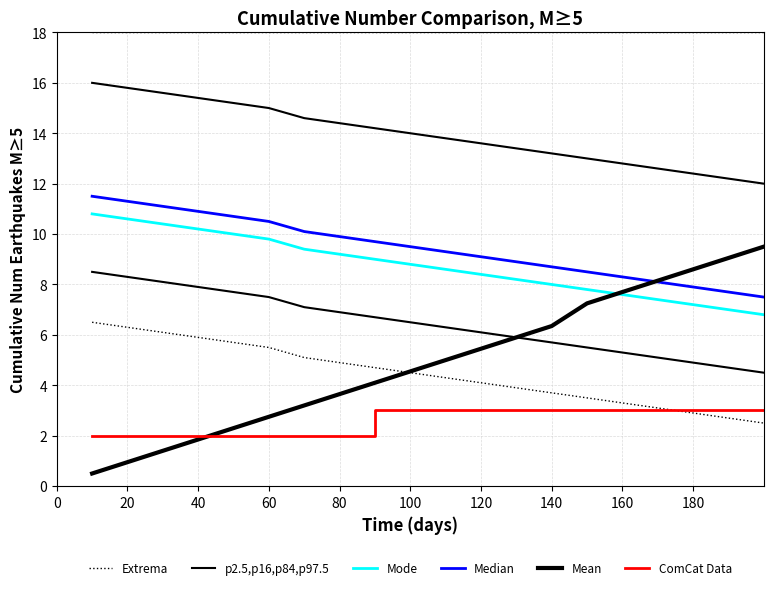

What is the difference between the second highest and minimum values in the Median series?

3.8